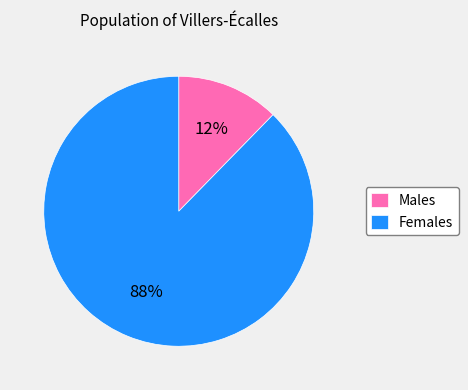

Is it true that Males is 12% of the pie?

True